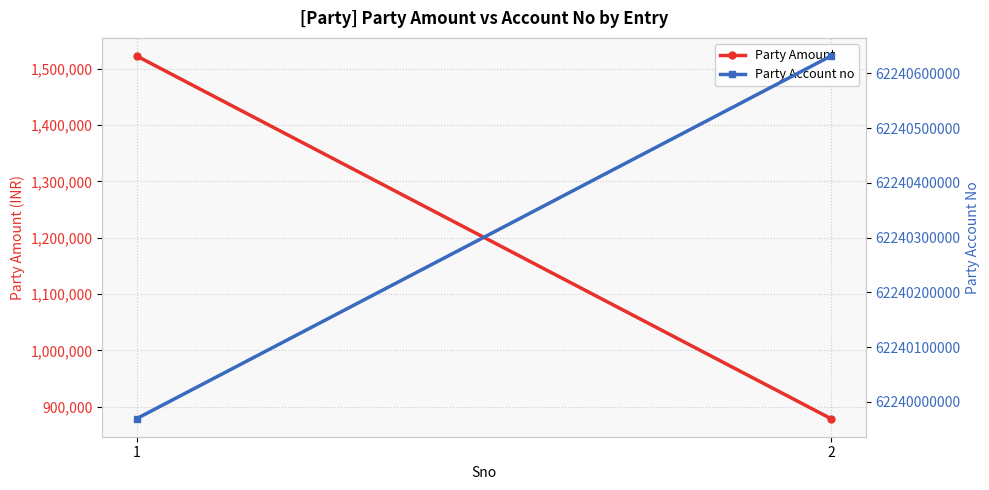

What is the total value across all series at 1?

62241492069